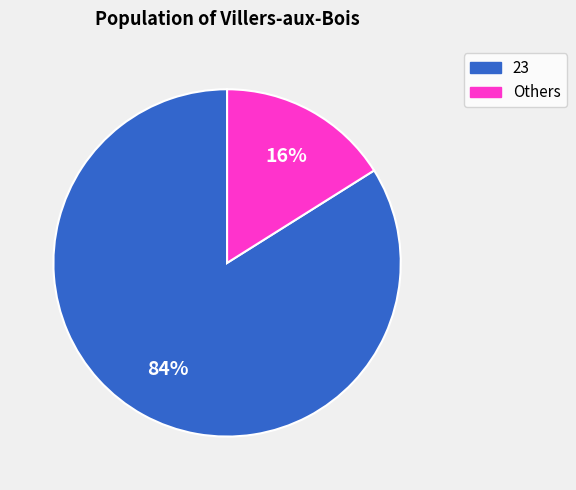

Does any single category account for the majority?

Yes